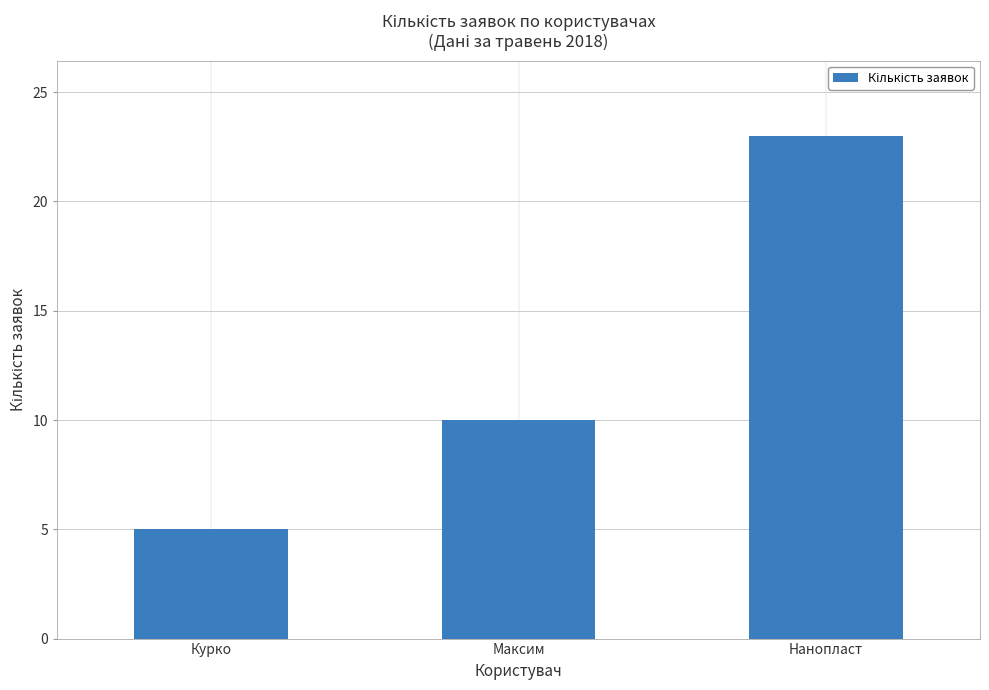

What is the value of the 3rd bar from the left?

23